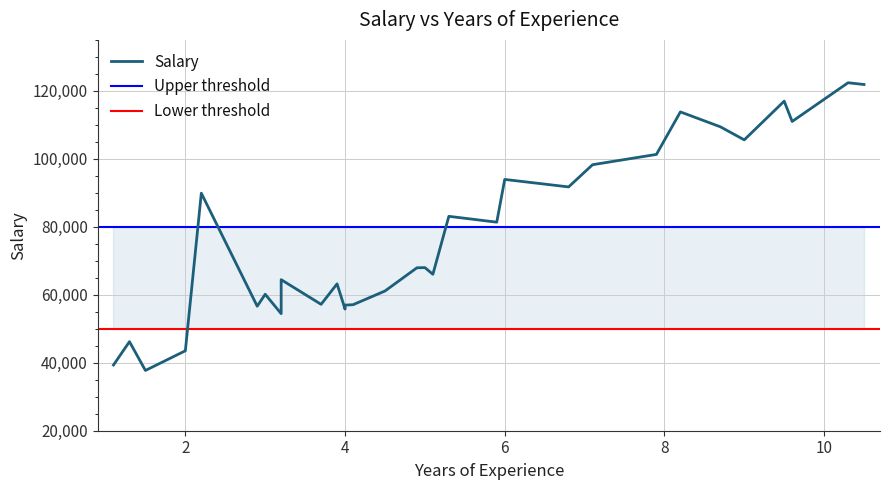

Reading right to left, list all the values displayed in this chart.

121872	122391	111000	116969	105582	109431	113812	101302	98273	91738	93940	81363	83088	66029	68000	67938	61111	57081	56957	55794	63218	57189	64445	54445	60150	56642	89891	43525	37731	46205	39343